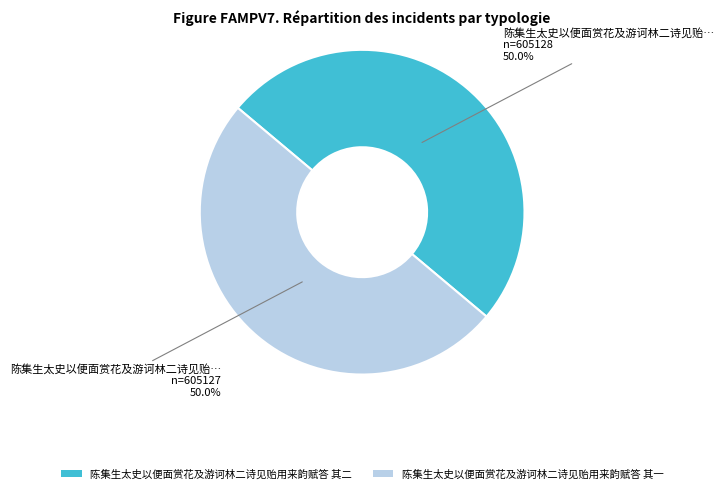

What portion of the pie excludes 陈集生太史以便面赏花及游诃林二诗见贻用来韵赋答 其一?

50.0%